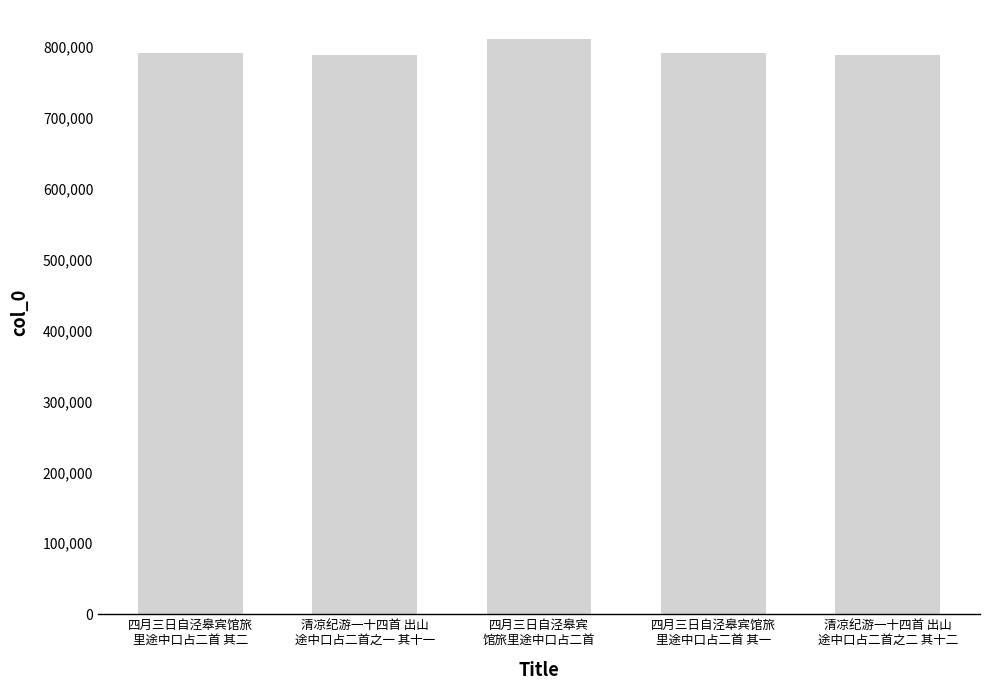

What is the smallest value displayed?

788124